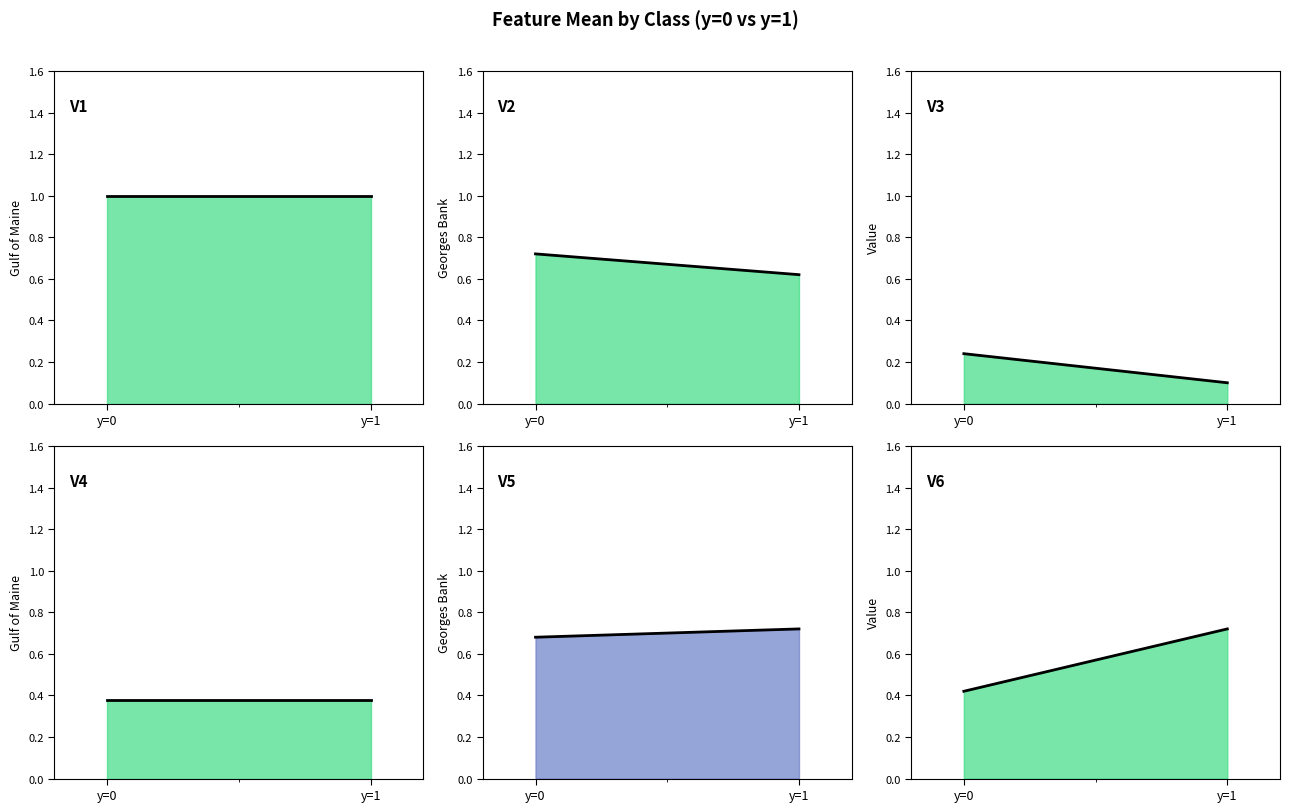

Rank the categories by V6 line value from lowest to highest.

y=0, y=1